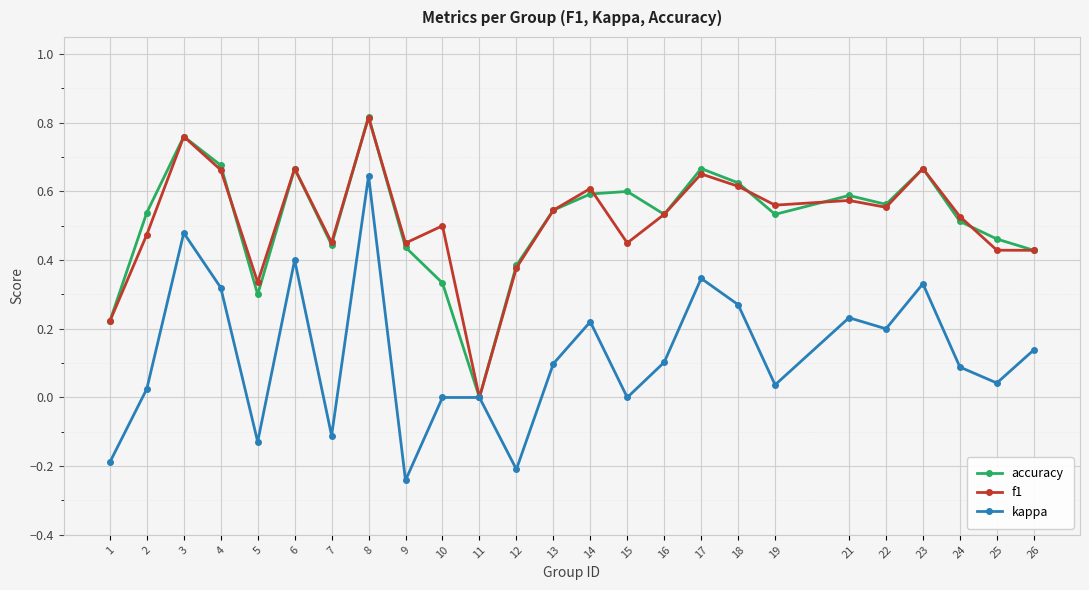

Which label corresponds to the smallest value in the chart?

9